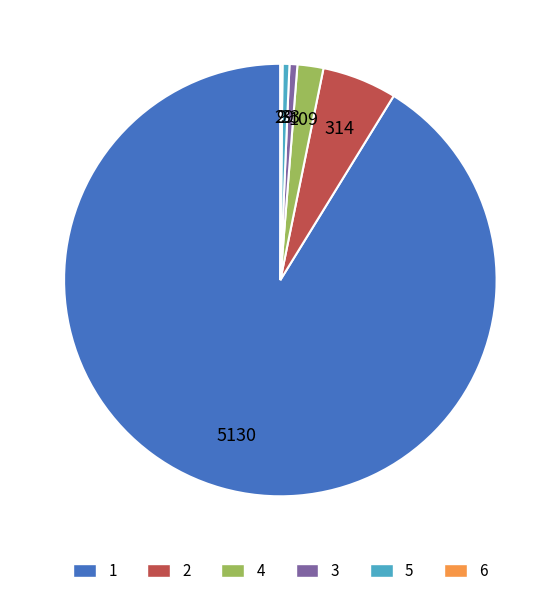

Do 4 and 3 together represent more than half of the pie?

No